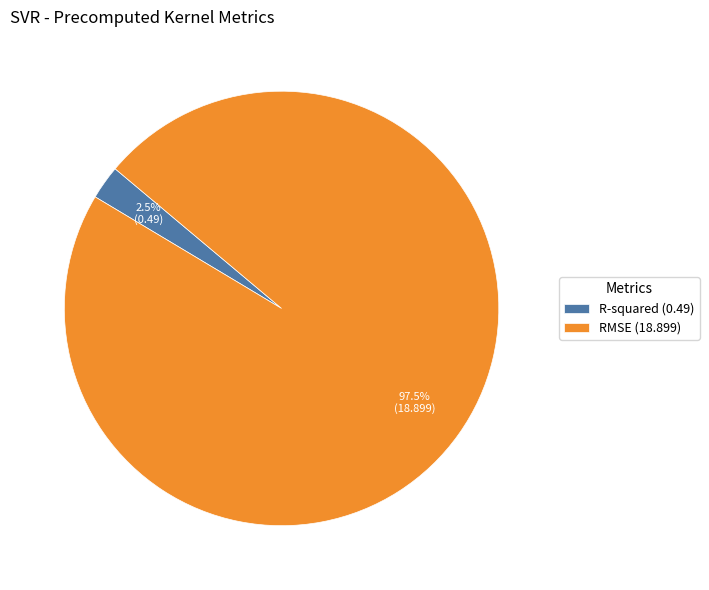

How much of the chart is everything except RMSE?

2.5%